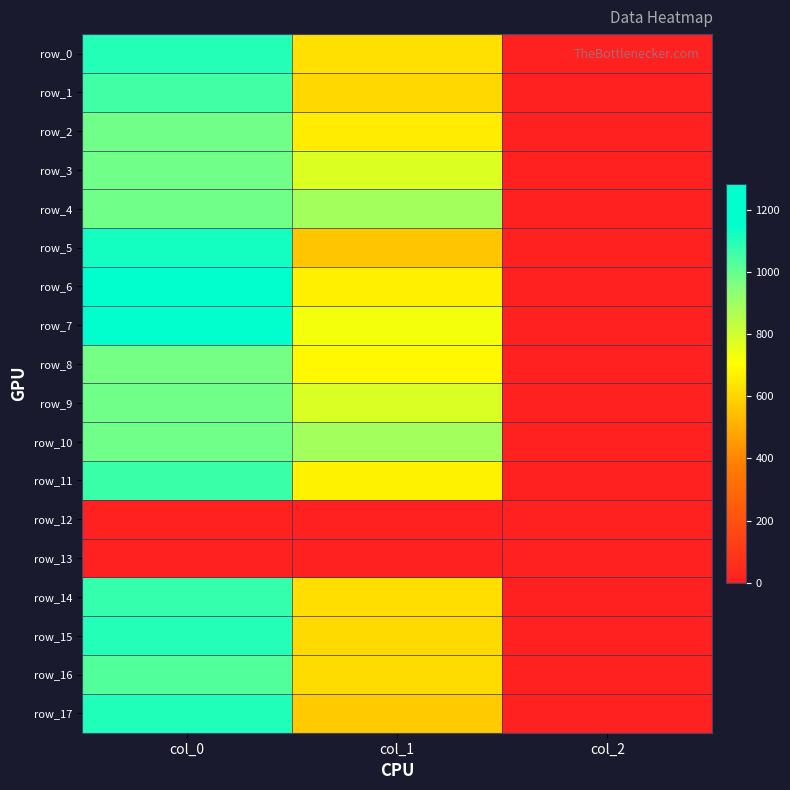

What is the approximate value of row_1 at col_2?

2.0